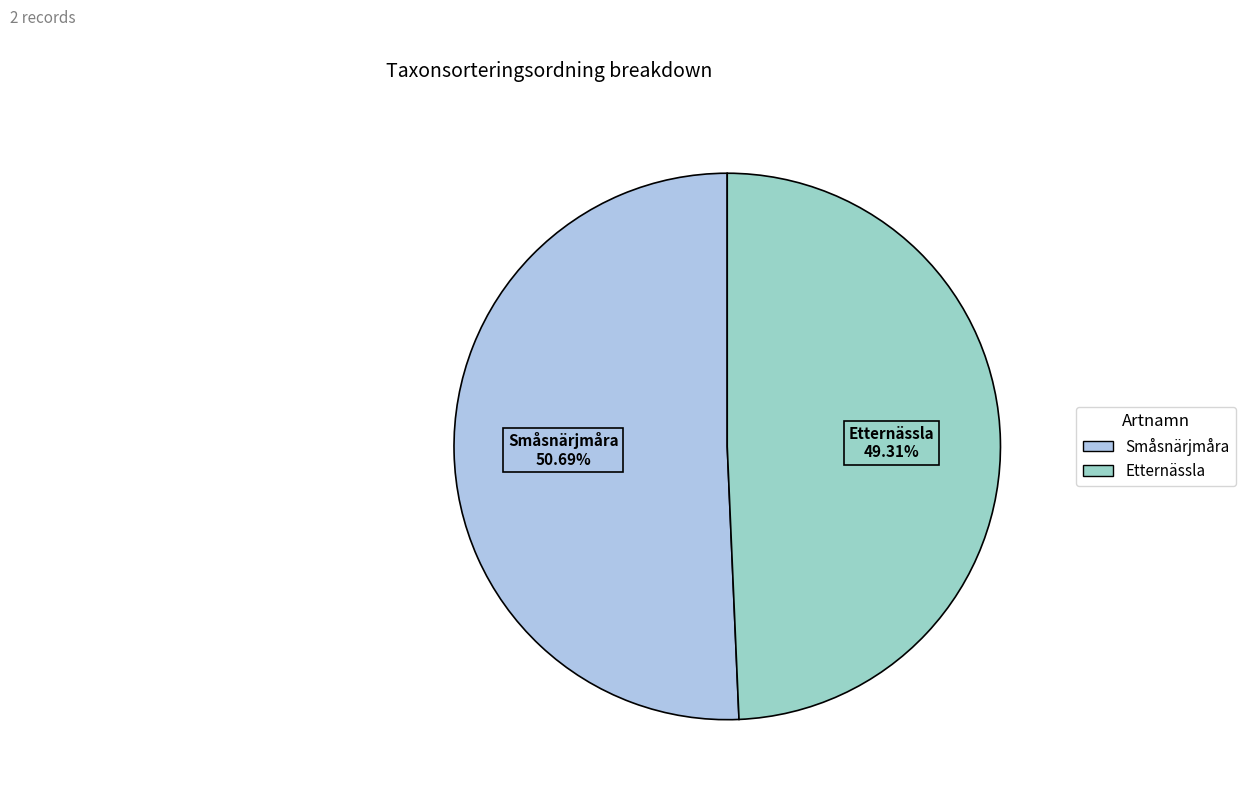

What percentage is the Etternässla slice, to the nearest percent?

49%